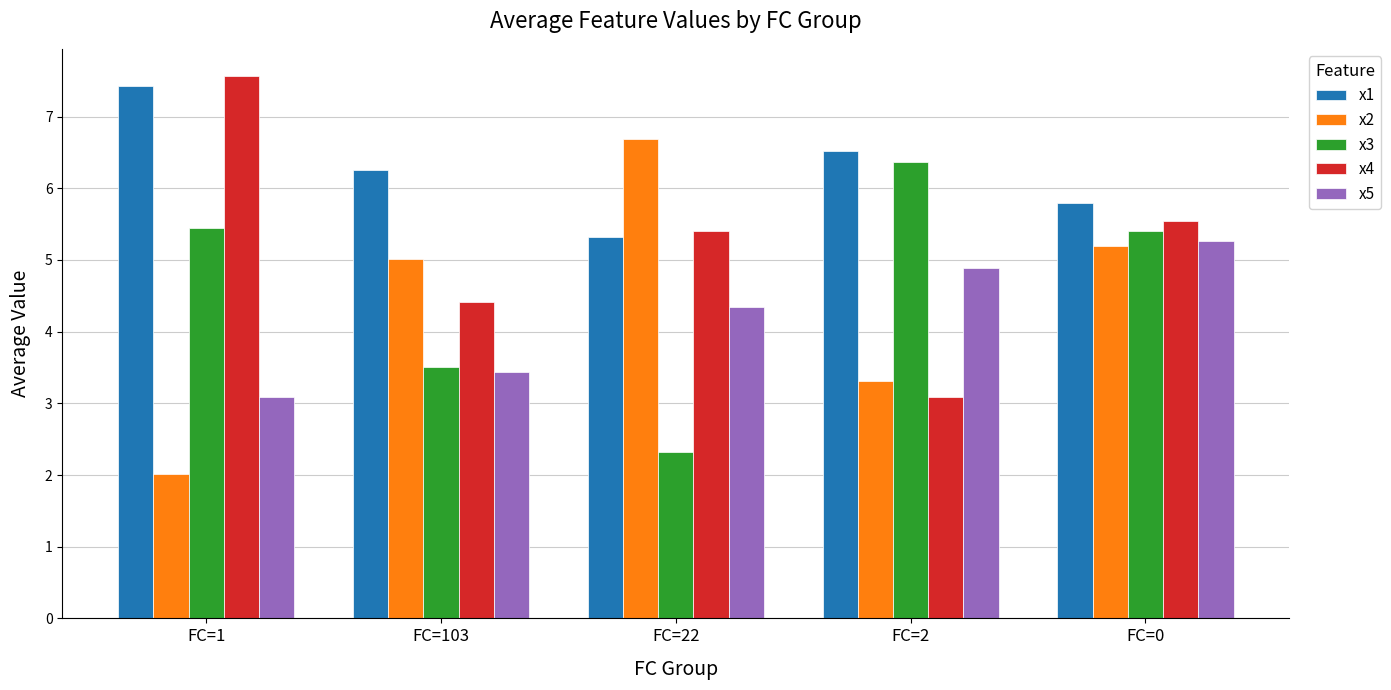

Rank the categories by x4 value from lowest to highest.

FC=2, FC=103, FC=22, FC=0, FC=1